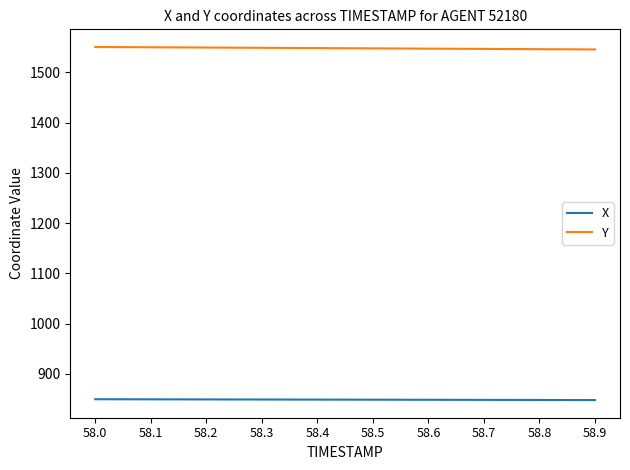

Rank the series by their average value, from highest to lowest.

Y, X